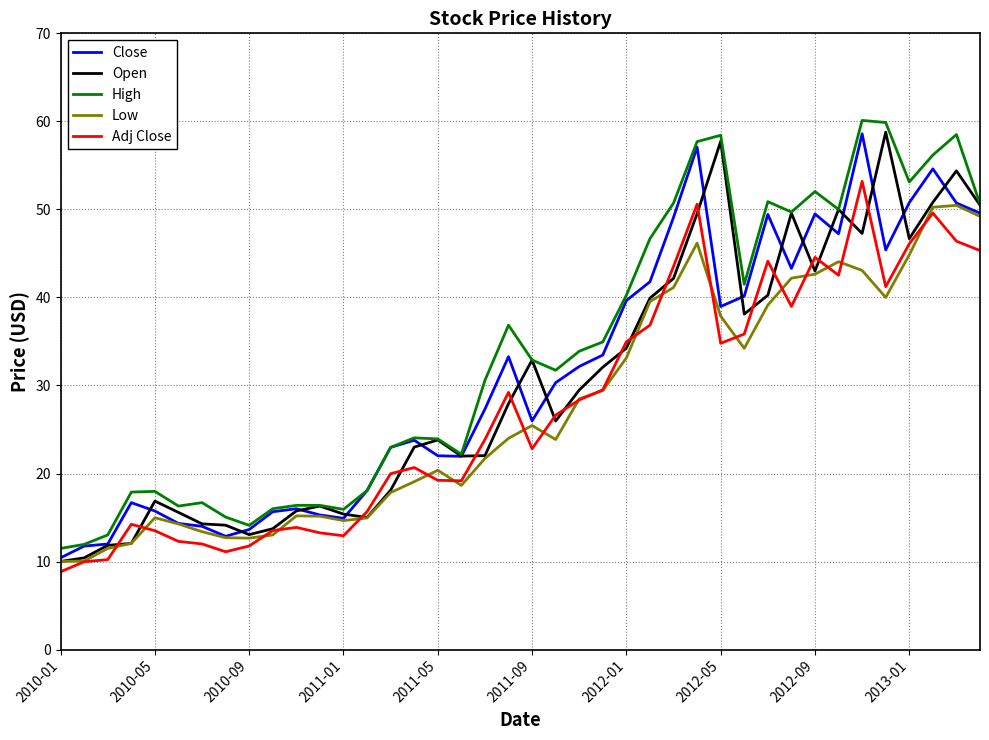

True or false: Close and Adj Close cross at least once.

False